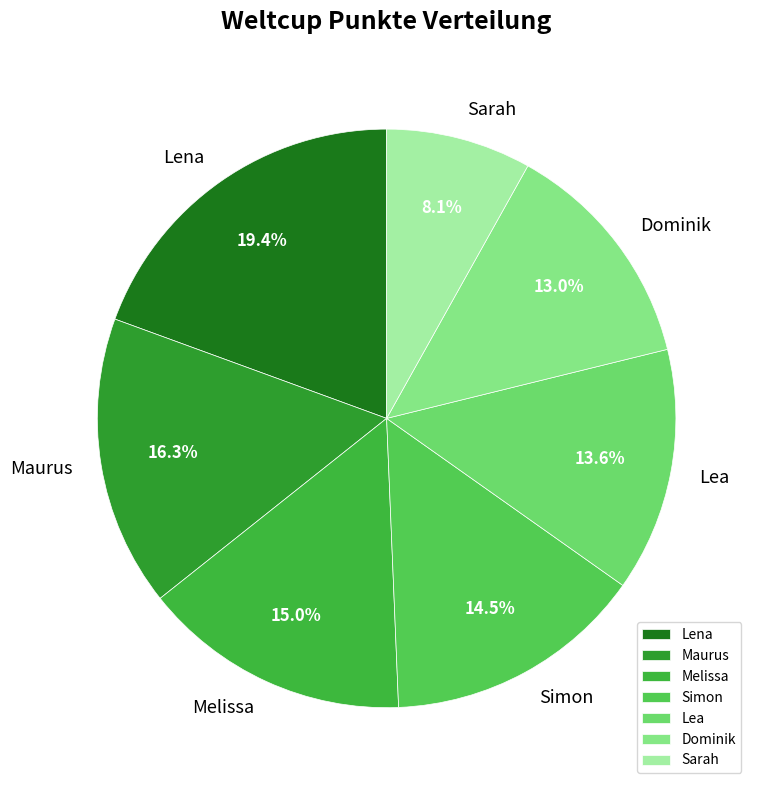

To the nearest percent, what is the difference between the Lea and Maurus slice percentages?

3%